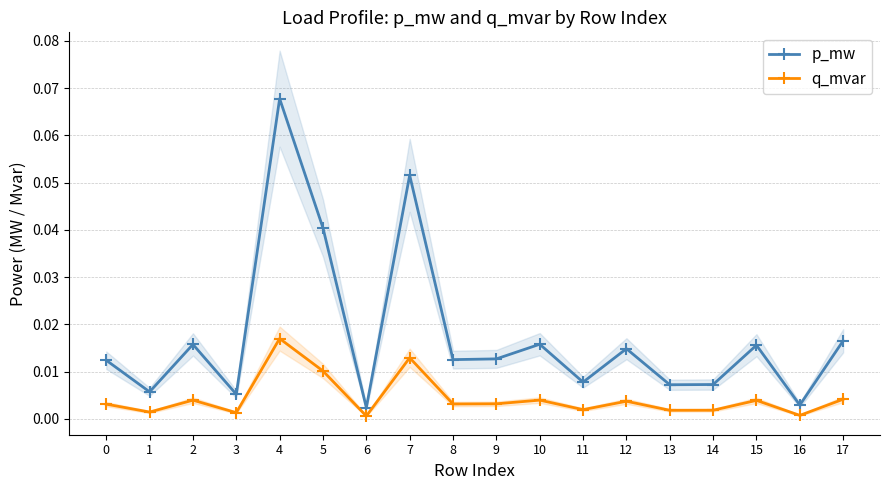

Reading left to right, what are all the values shown in this chart?

p_mw: 0=0.0	1=0.0	2=0.0	3=0.0	4=0.1	5=0.0	6=0.0	7=0.1	8=0.0	9=0.0	10=0.0	11=0.0	12=0.0	13=0.0	14=0.0	15=0.0	16=0.0	17=0.0
q_mvar: 0=0.0	1=0.0	2=0.0	3=0.0	4=0.0	5=0.0	6=0.0	7=0.0	8=0.0	9=0.0	10=0.0	11=0.0	12=0.0	13=0.0	14=0.0	15=0.0	16=0.0	17=0.0